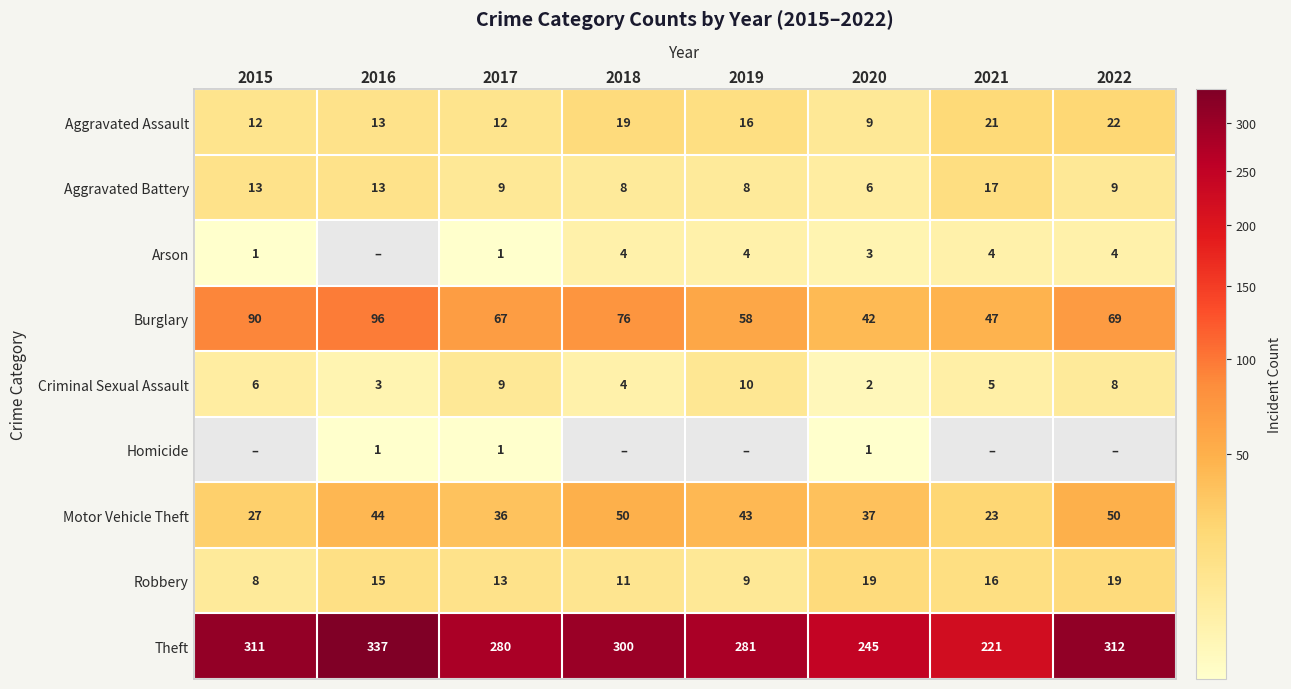

The value of Arson at 2021 is 5. True or false?

False